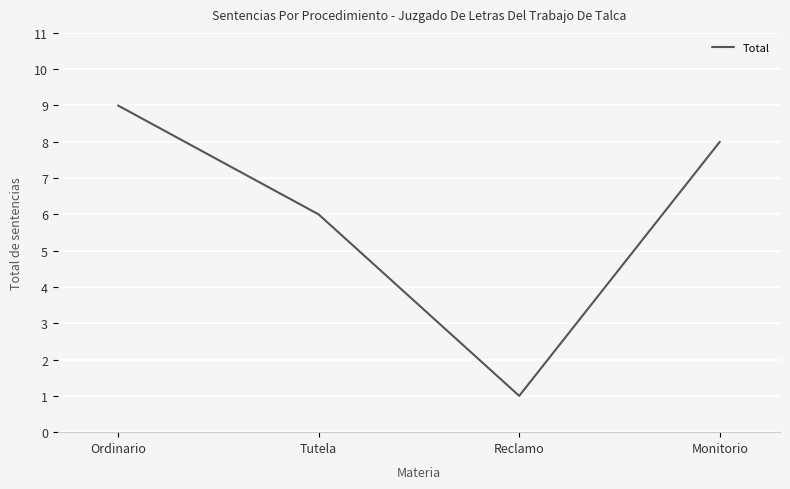

Reading left to right, what are all the values shown in this chart?

Ordinario=9	Tutela=6	Reclamo=1	Monitorio=8